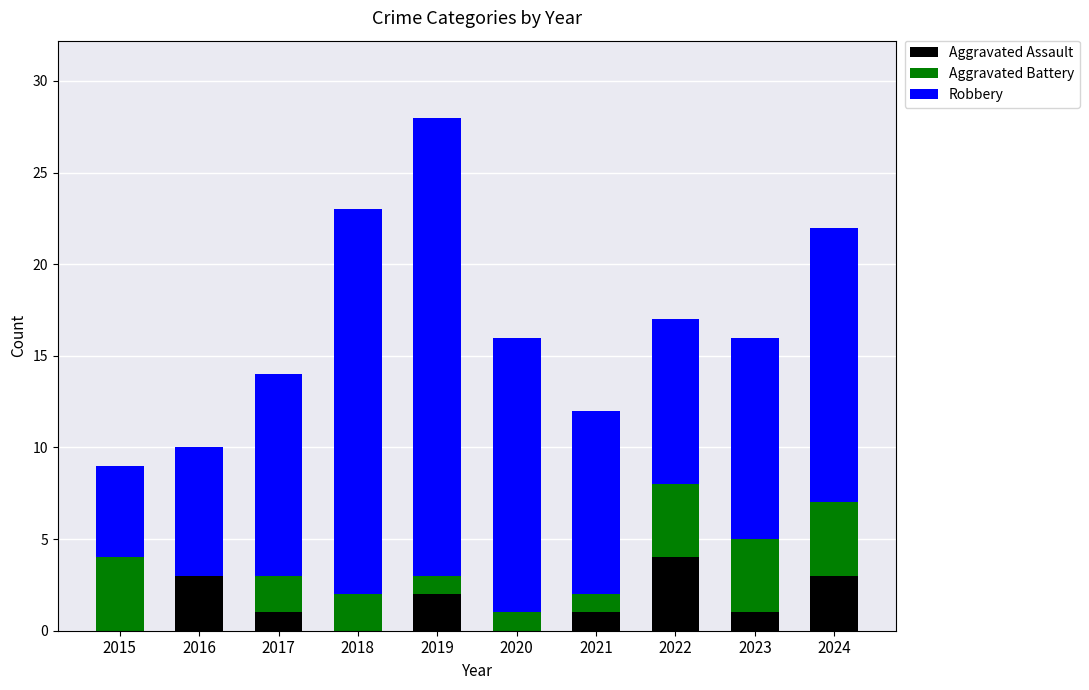

Which category has the highest value in the Aggravated Assault series?

2022